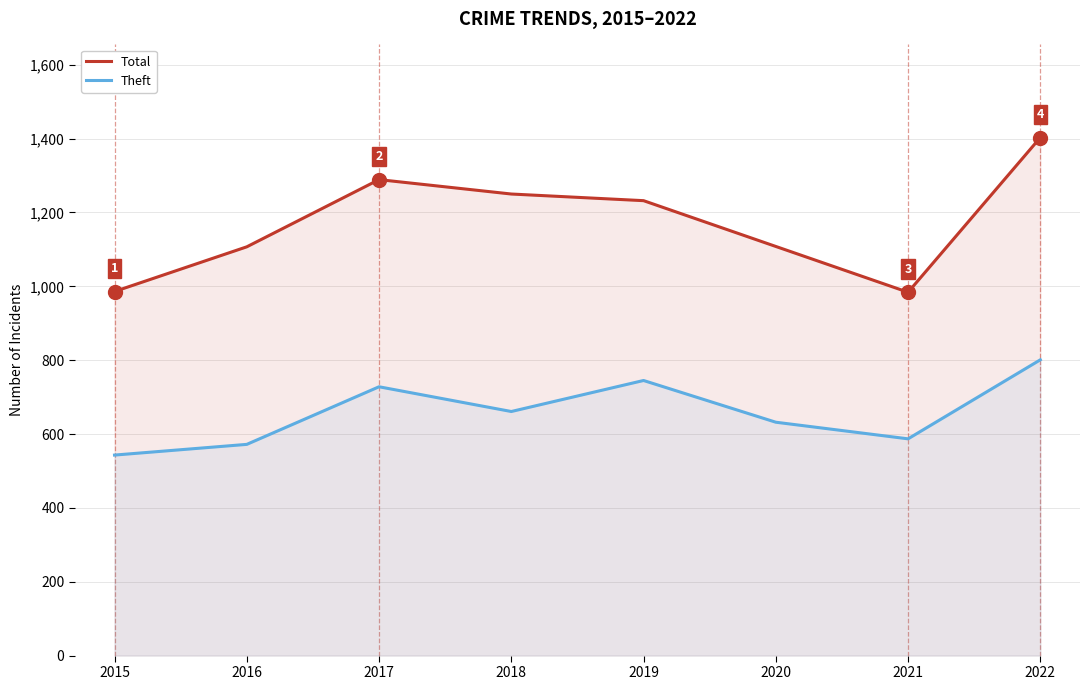

How many interior local valleys does the Theft series have?

2